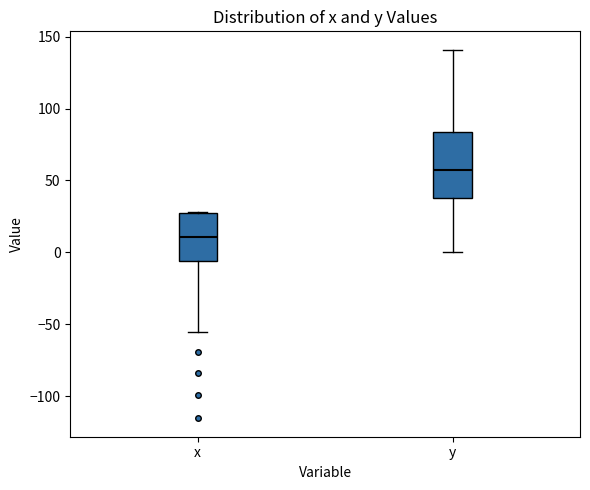

Reading left to right, read every box against the y-axis: the position of its median line, the range the box covers, and the ends of its whiskers. The values are not printed on the chart, so give them approximately, as read against the axis.

x: median 10, box -5 to 25, whiskers -55 to 30
y: median 60, box 40 to 85, whiskers 0 to 140